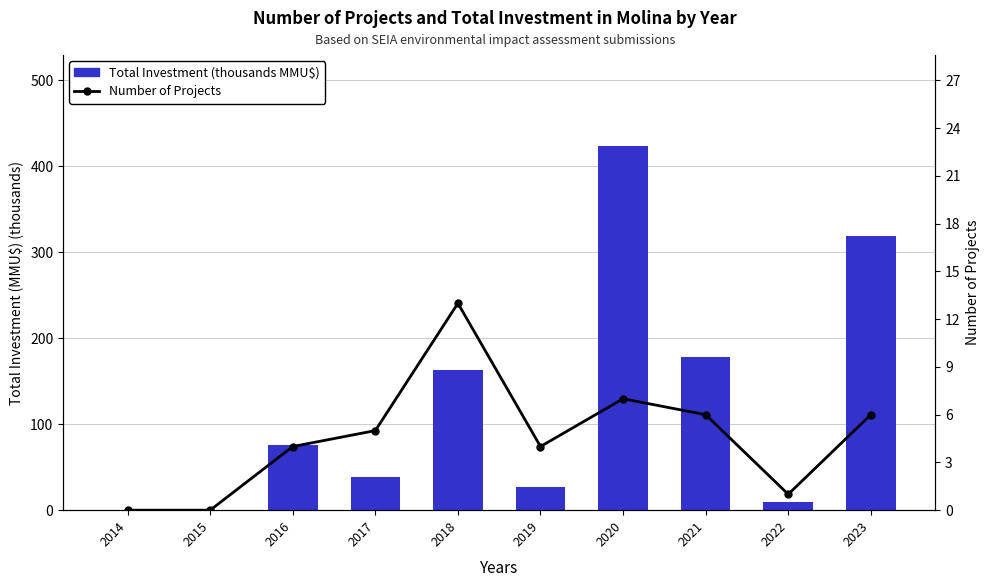

What are all the series names shown in the legend?

Total Investment (thousands MMU$), Number of Projects